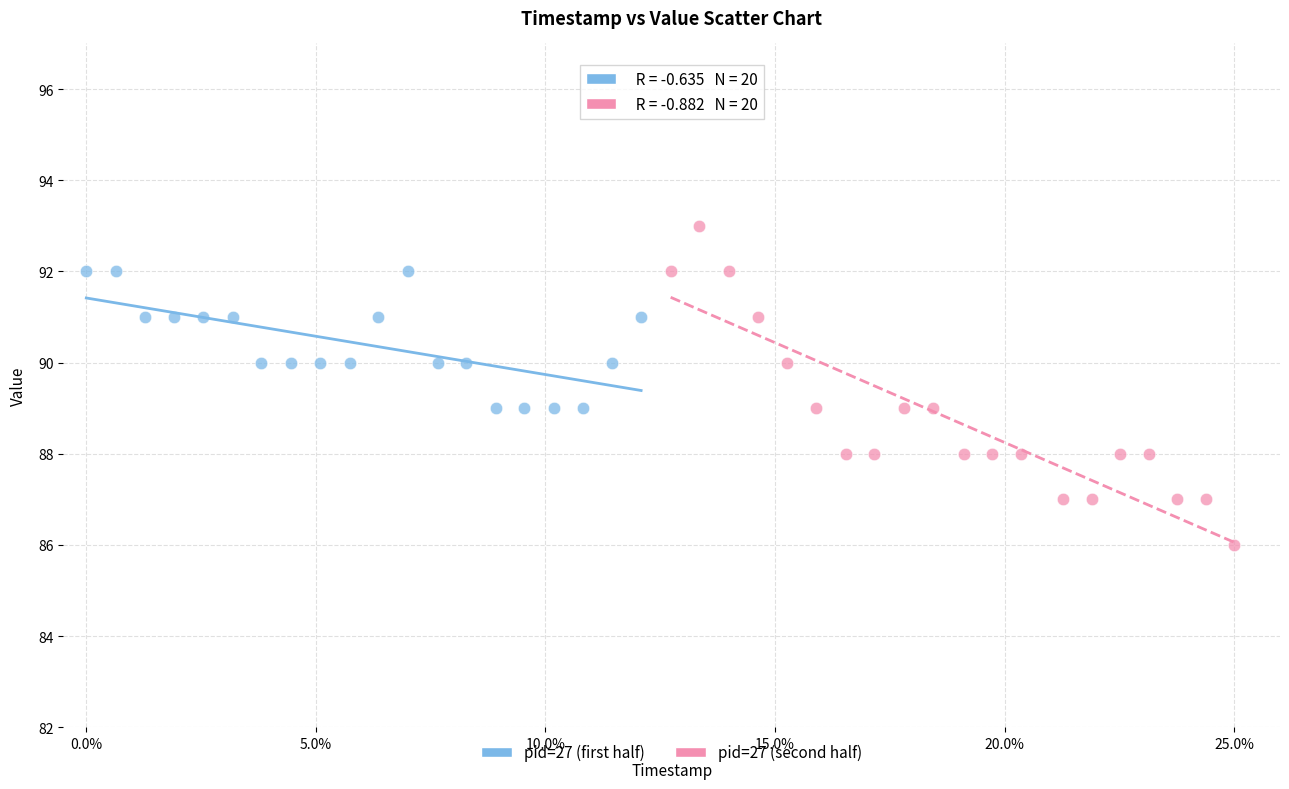

Which series has the largest Y range (max minus min)?

pid=27 (second half)